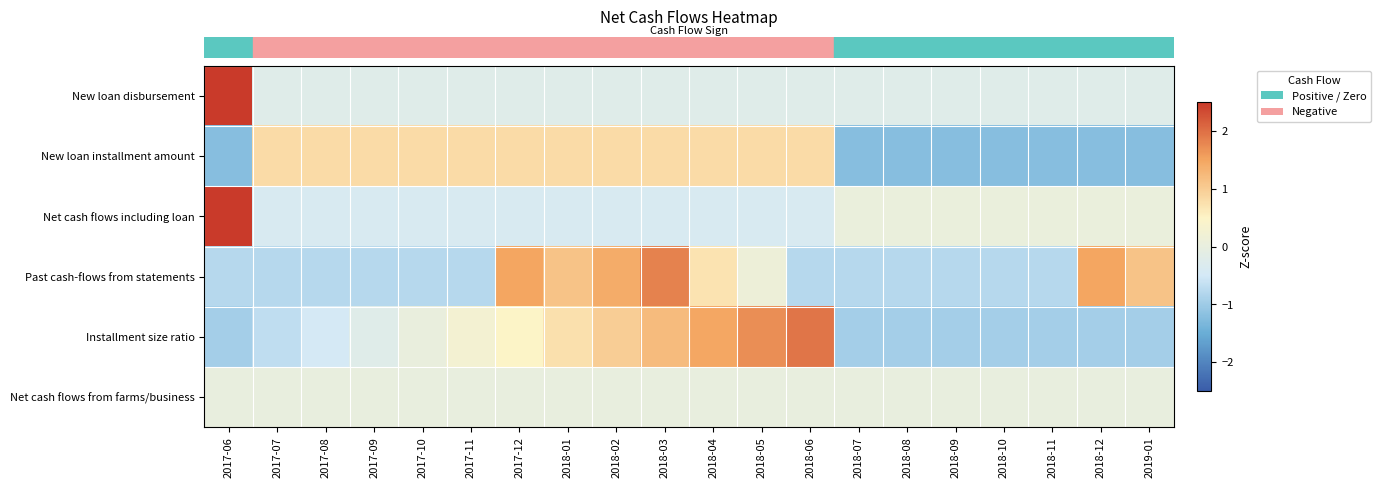

Which has a higher value, 2017-06 or 2017-07?

2017-06